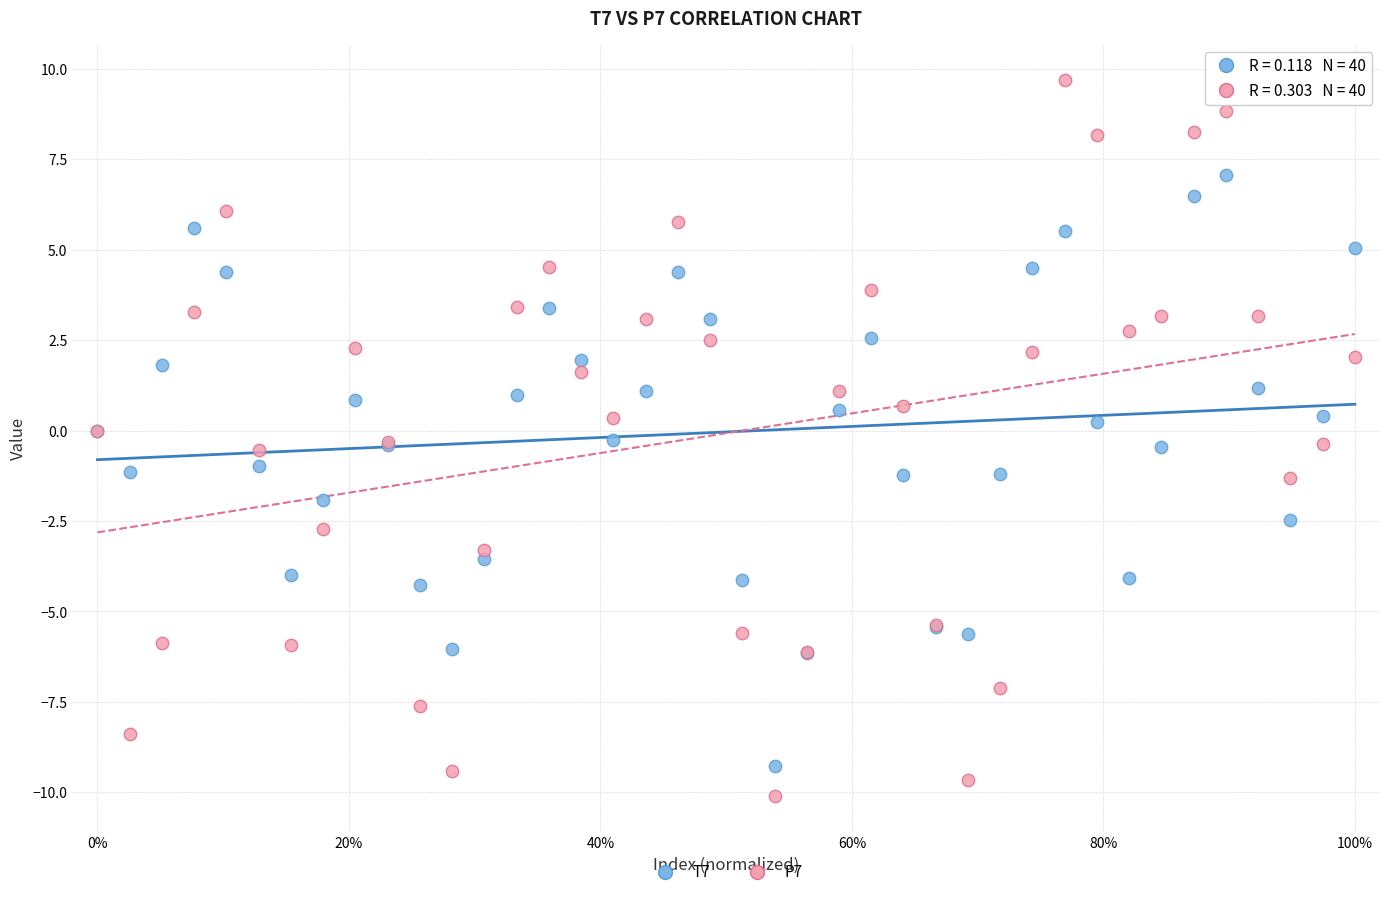

What are all the series names shown in the legend?

T7, P7